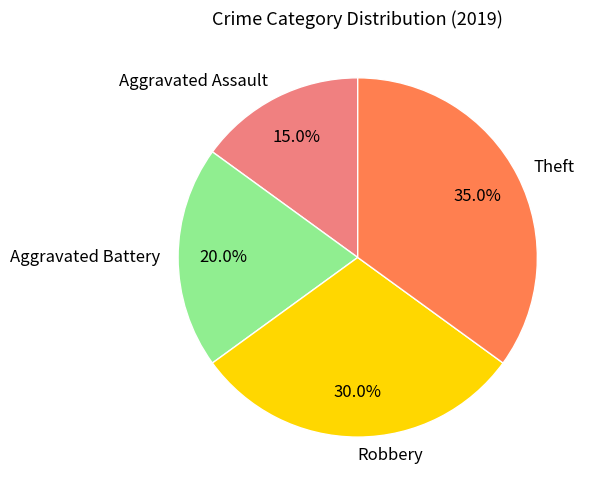

To the nearest percent, what is the difference between the largest and smallest slice percentages?

20%